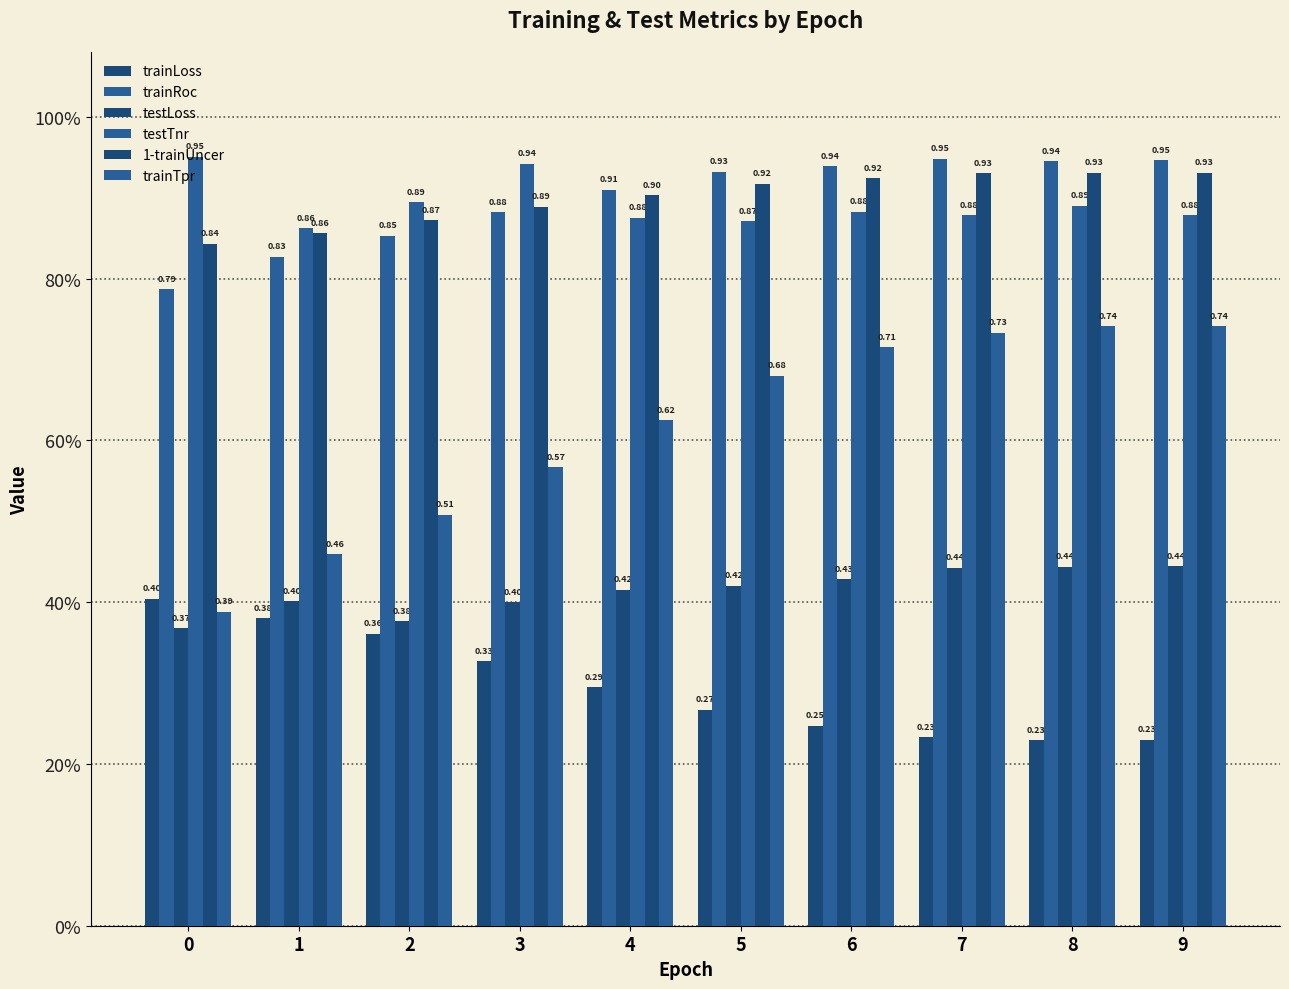

What is the minimum value for trainTpr?

0.4